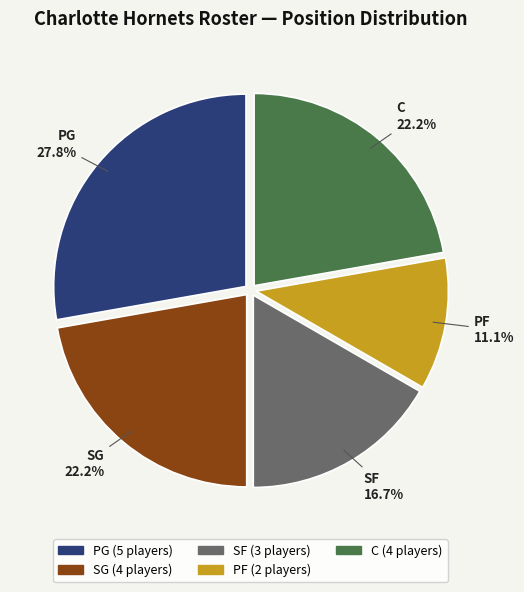

Is PF the majority of the pie?

No